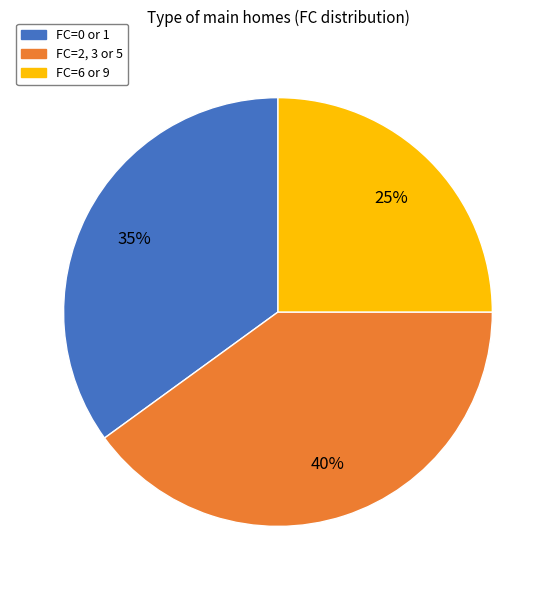

Is there any slice that represents more than half of the pie?

No